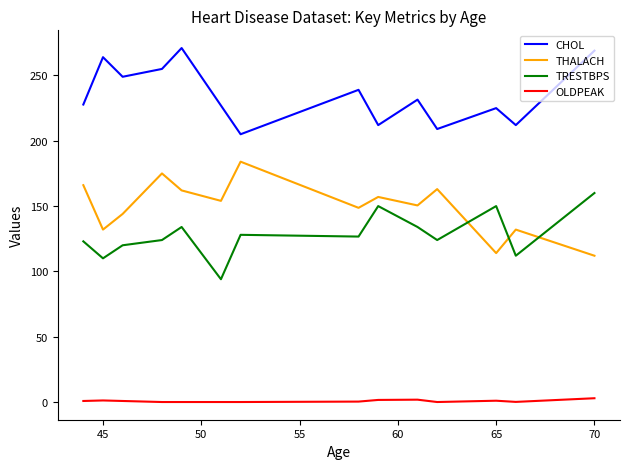

True or false: THALACH and CHOL intersect in this chart.

False